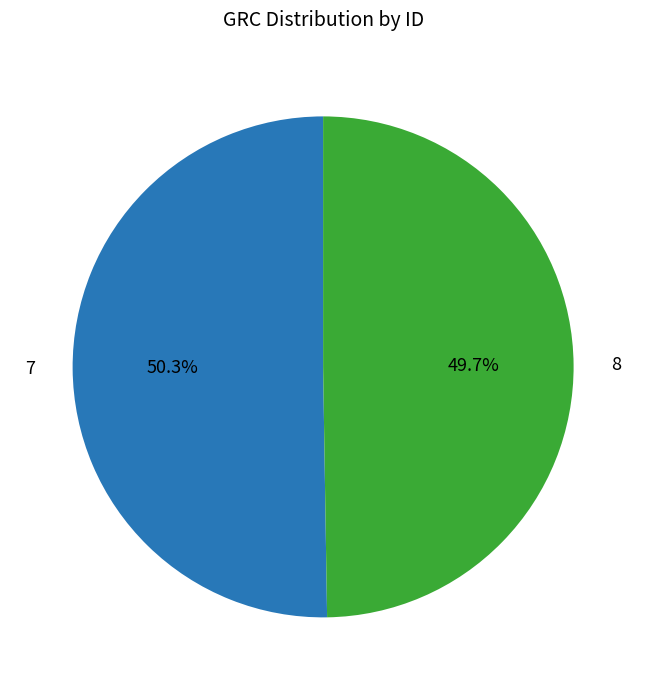

True or false: 8 accounts for 50% of the total.

True